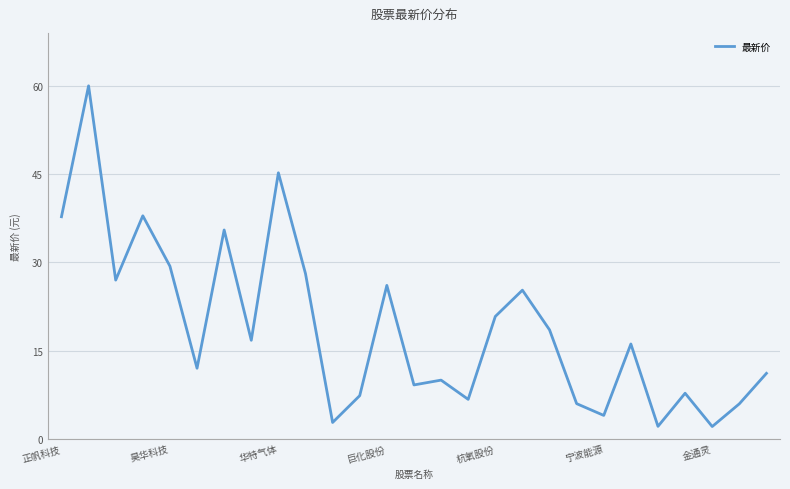

What is the minimum value shown in the chart?

2.1